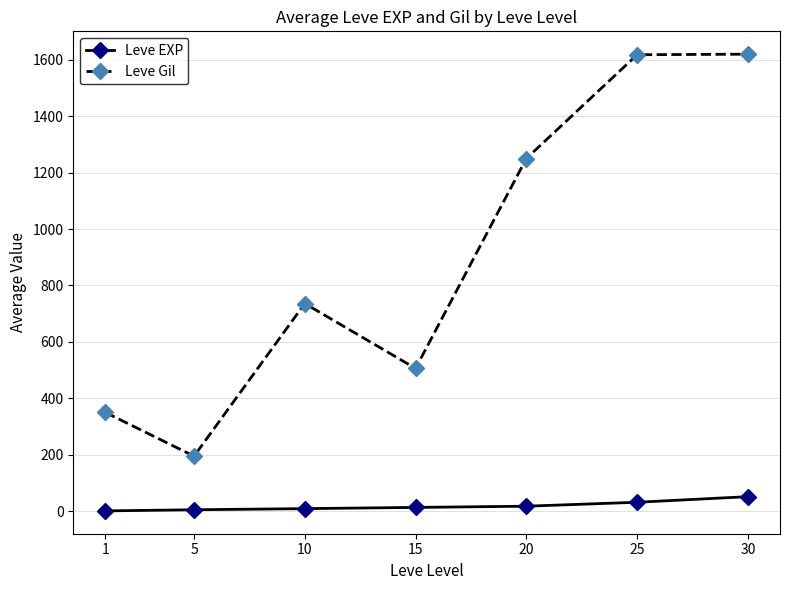

In Leve Gil, how many points are lower than both neighbors (excluding endpoints)?

2